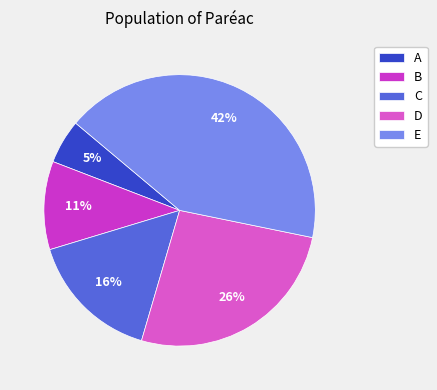

Is C the majority of the pie?

No